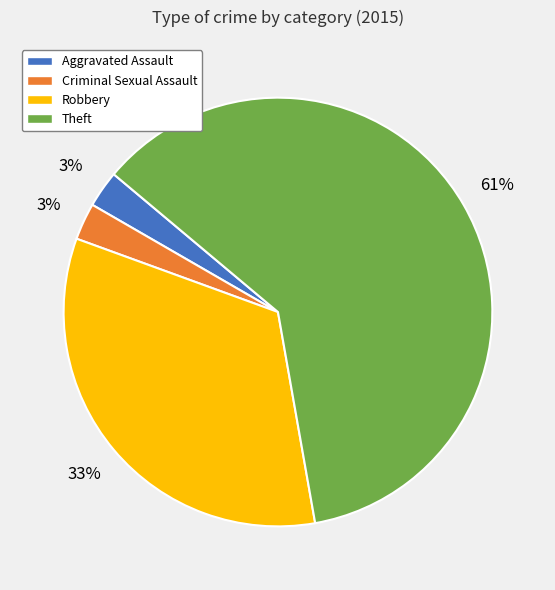

What percentage is the Criminal Sexual Assault slice, to the nearest percent?

3%